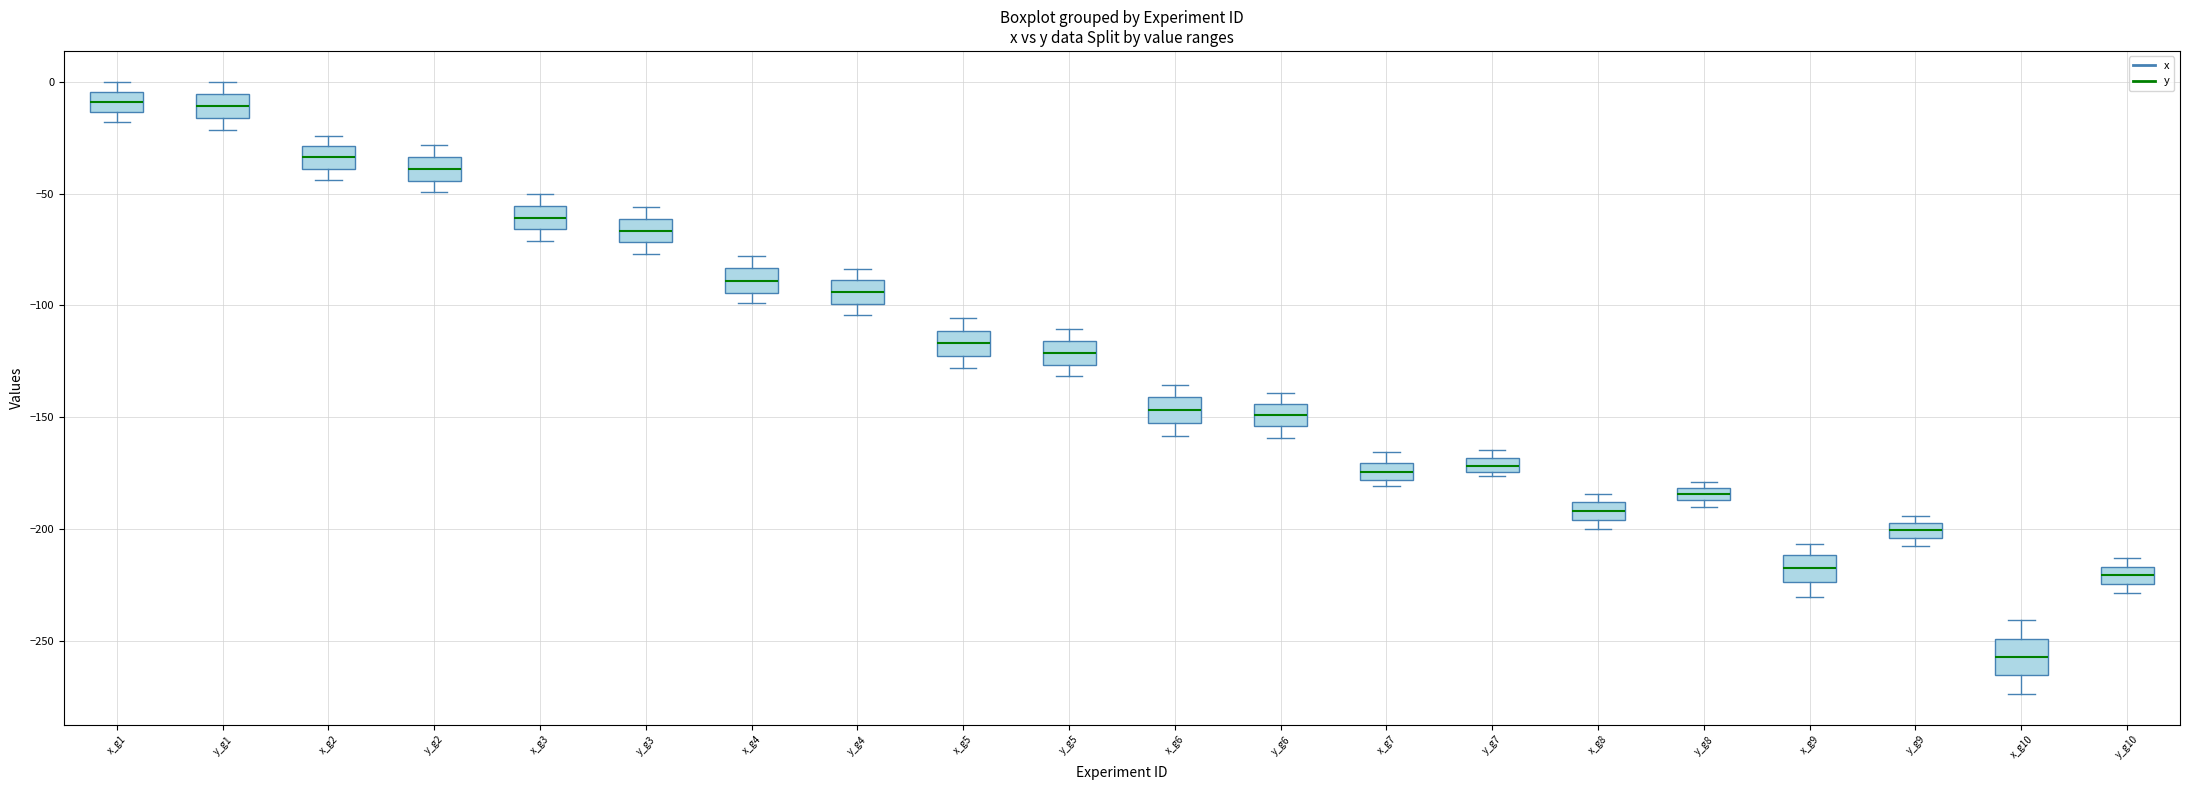

Where does the lower whisker of the box for x_g9 end on the y-axis? The values are not printed on the chart, so give them approximately, as read against the axis.

-230